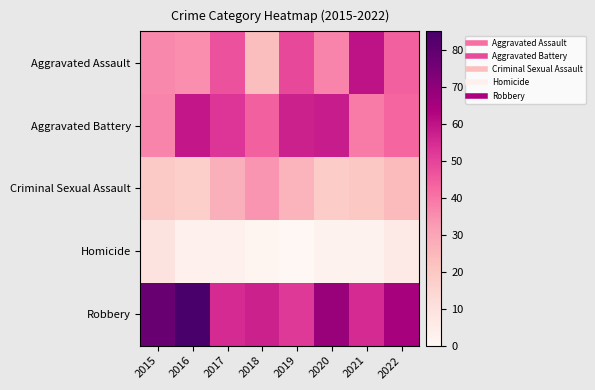

What is the greatest value displayed?

85